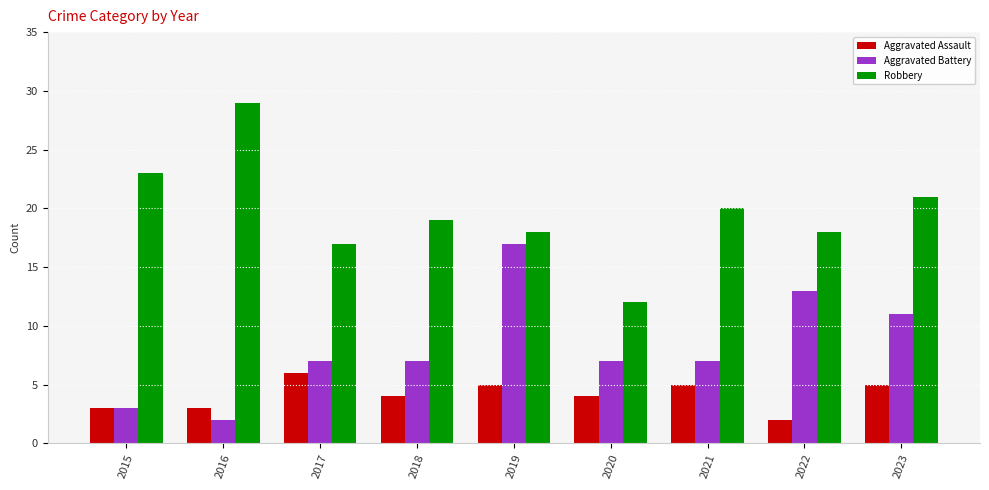

Reading right to left, what are all the values shown in this chart?

Aggravated Assault: 5	2	5	4	5	4	6	3	3
Aggravated Battery: 11	13	7	7	17	7	7	2	3
Robbery: 21	18	20	12	18	19	17	29	23